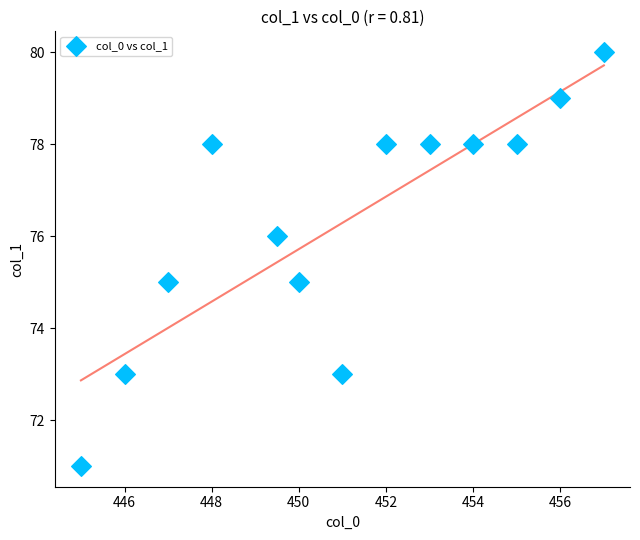

What is the range of Y values (max minus min)?

9